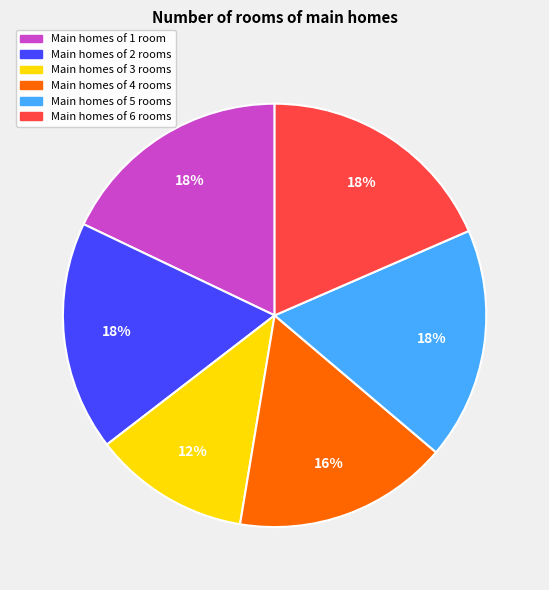

Is there any slice that represents more than half of the pie?

No